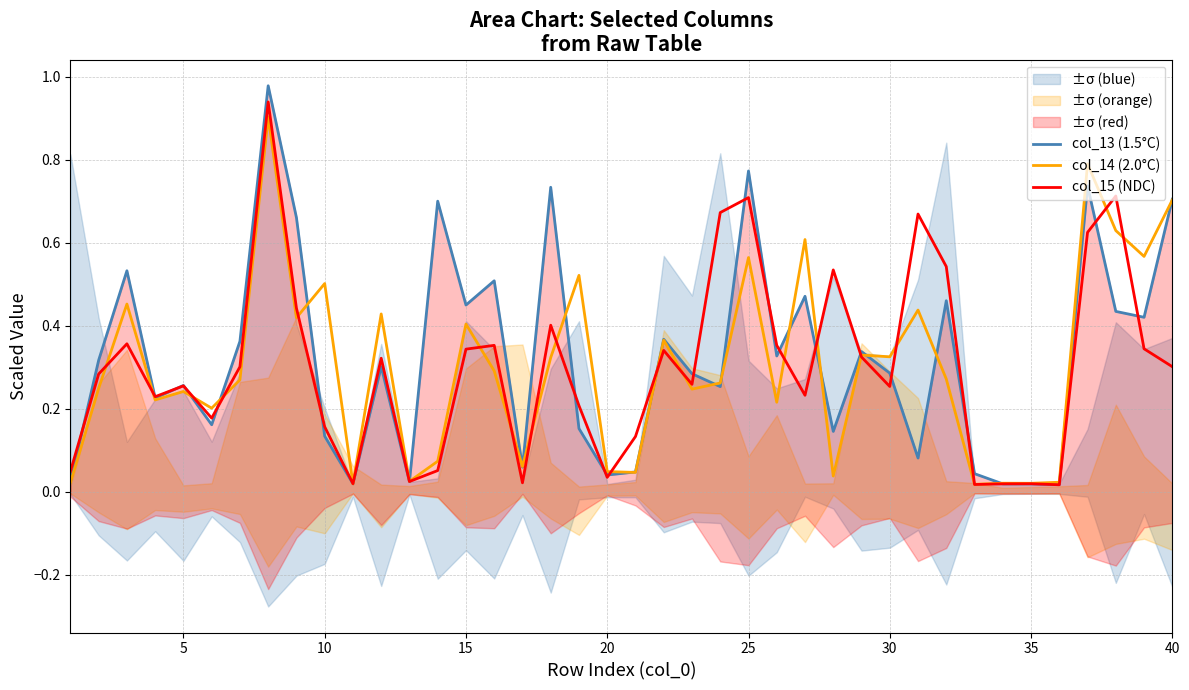

The value of col_15 (NDC) at 15 is 0.1. True or false?

False